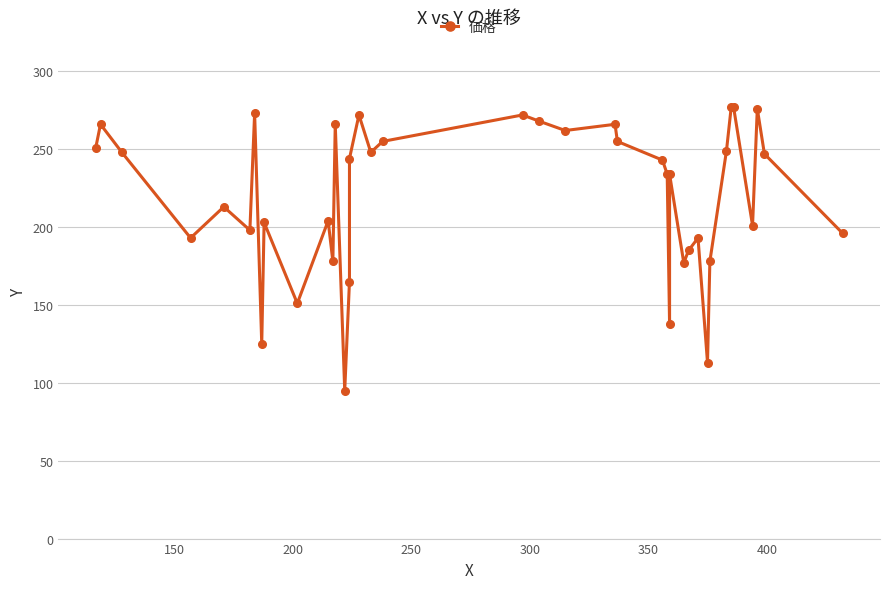

Is it true that the value at 9 is 245?

False